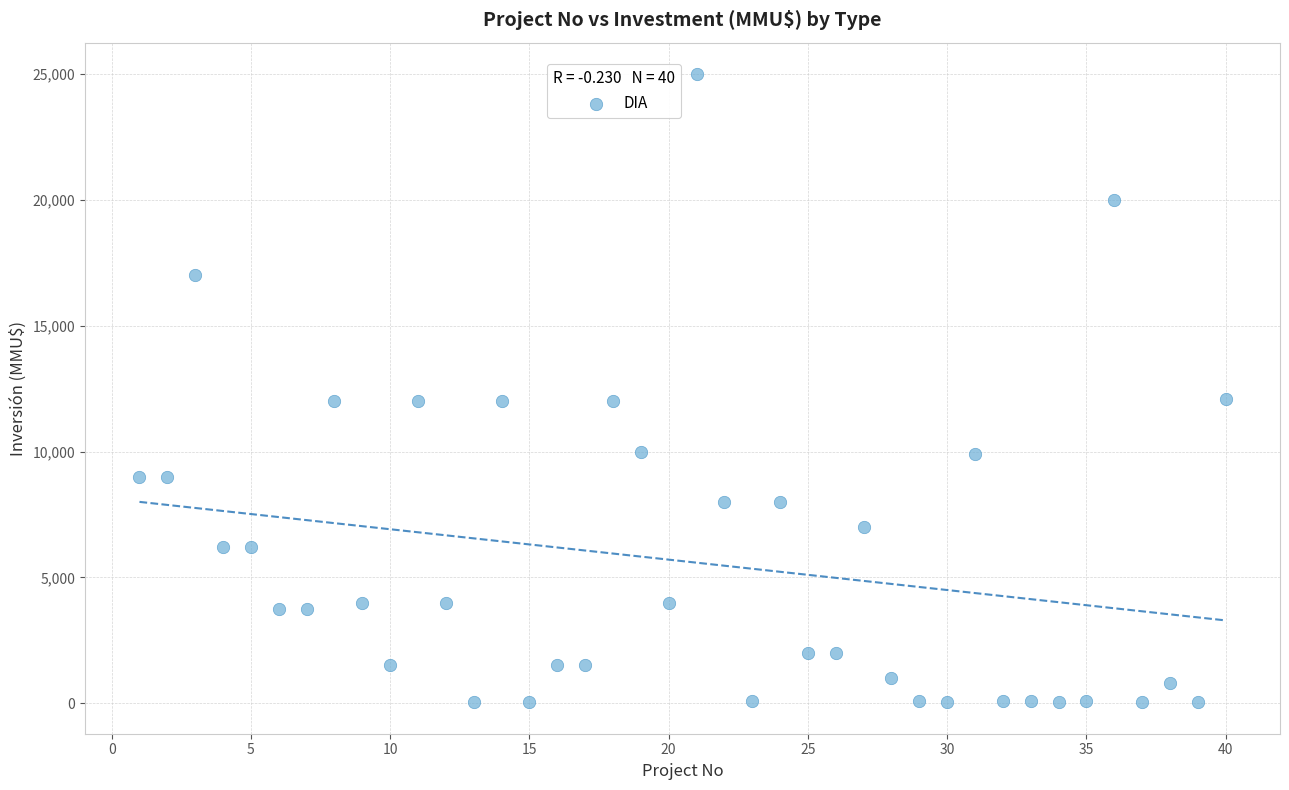

What is the range of Y values (max minus min)?

24963